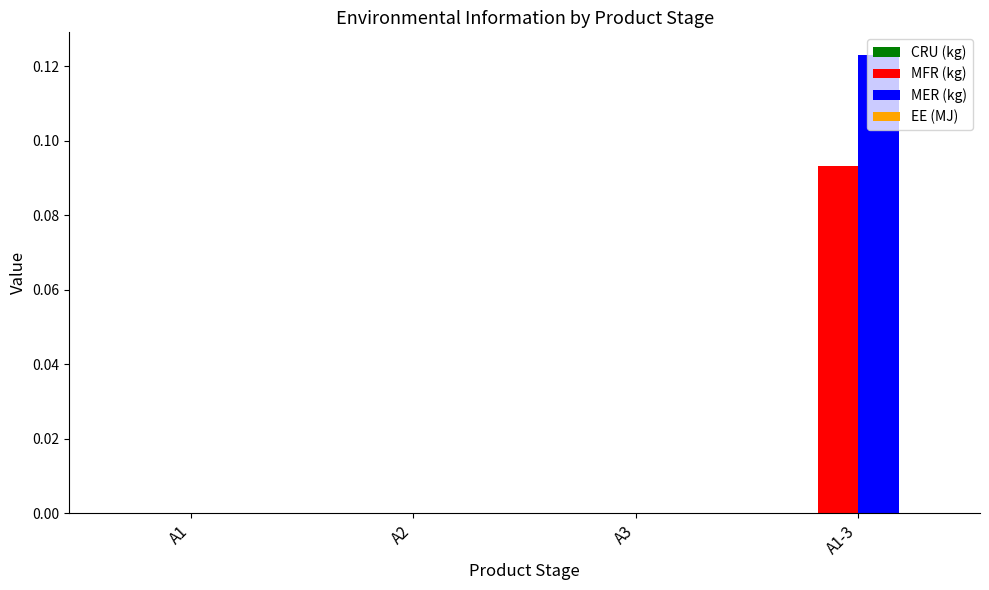

How many distinct data groups are displayed?

2